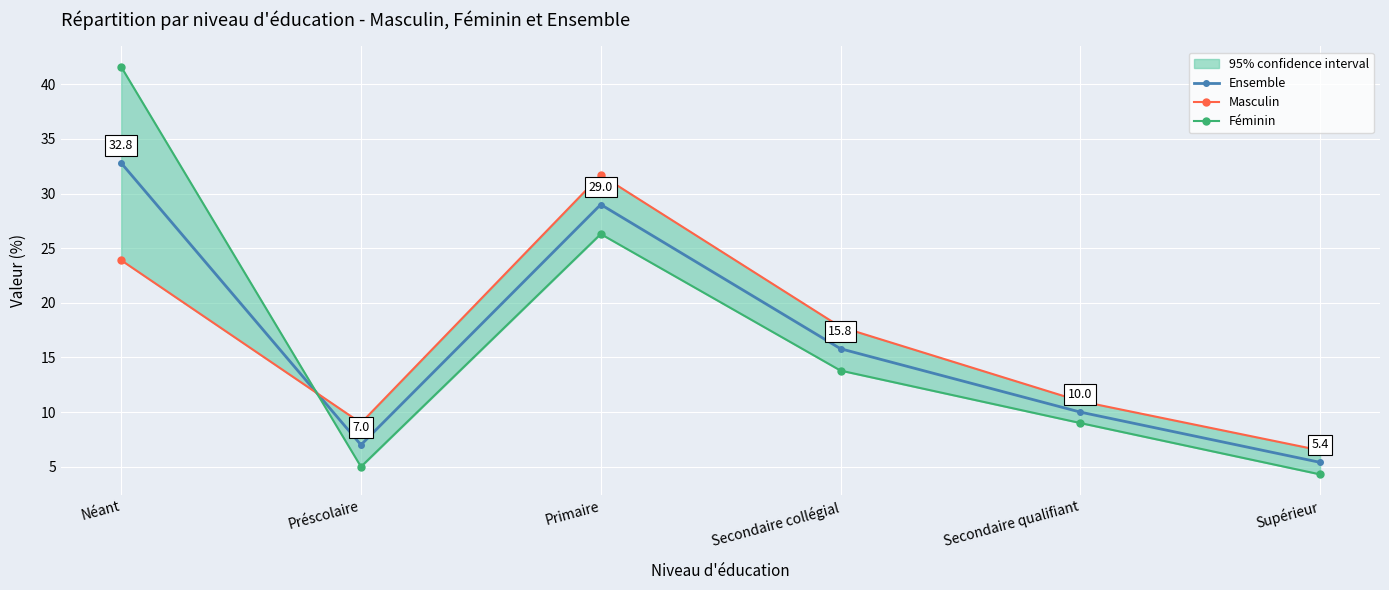

At how many categories does at least one series exceed 27?

2